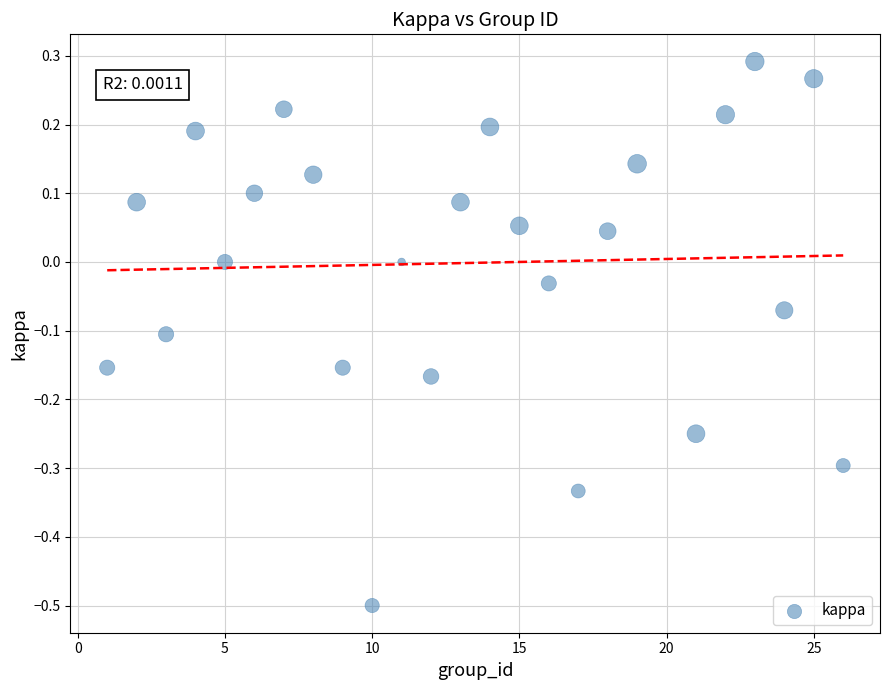

What is the range of Y values (max minus min)?

0.8